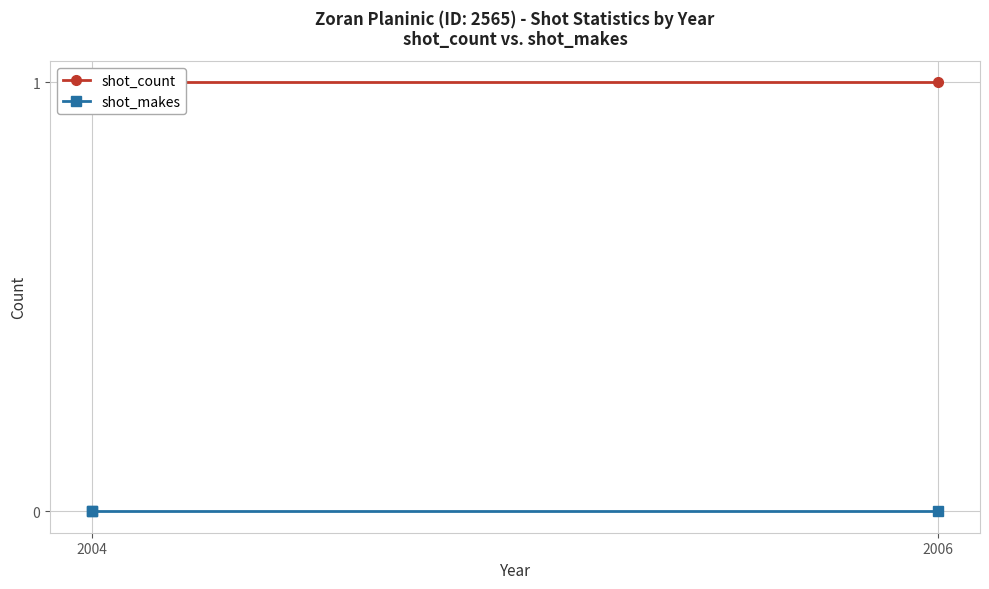

Which category has the lowest value in the shot_count series?

2004